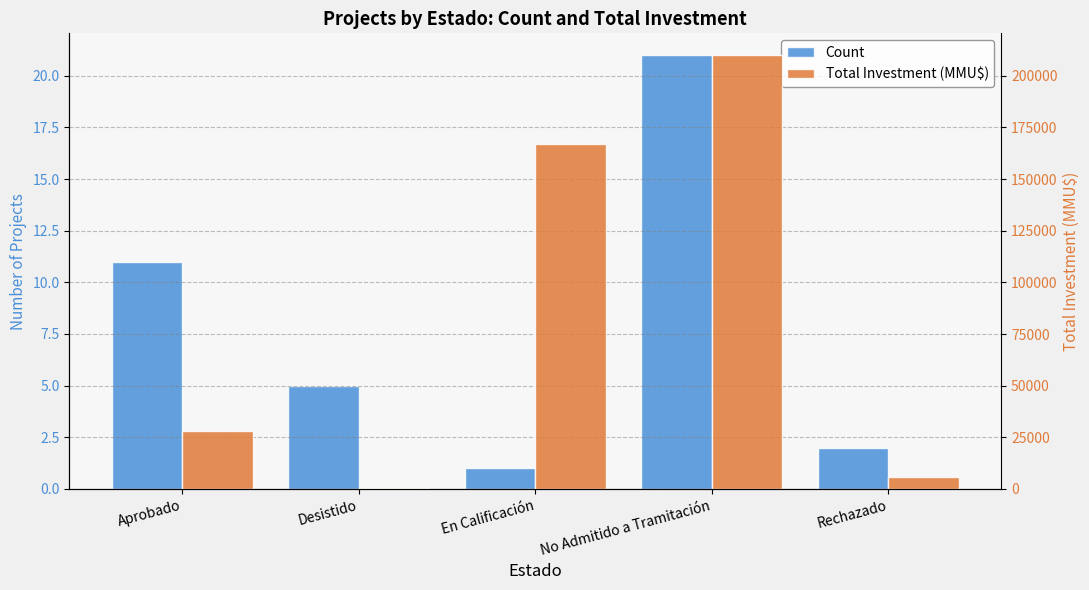

At En Calificación, list the series in order from largest to smallest.

Total Investment (MMU$), Count